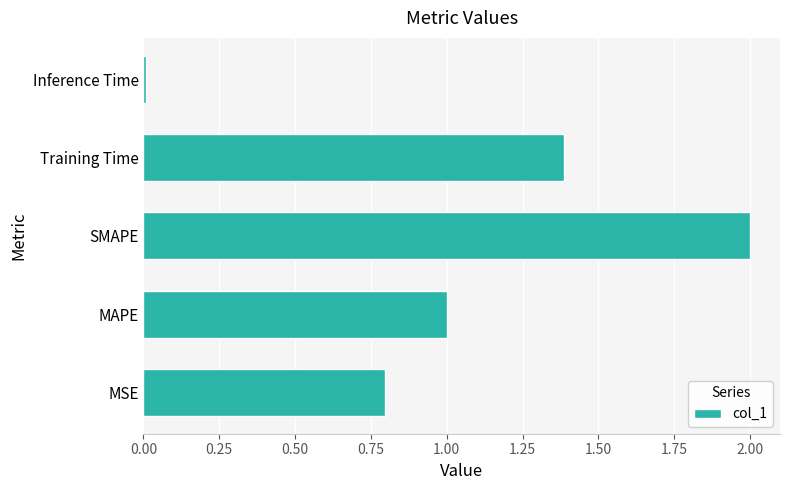

Rank the categories by value from lowest to highest.

Inference Time, MSE, MAPE, Training Time, SMAPE